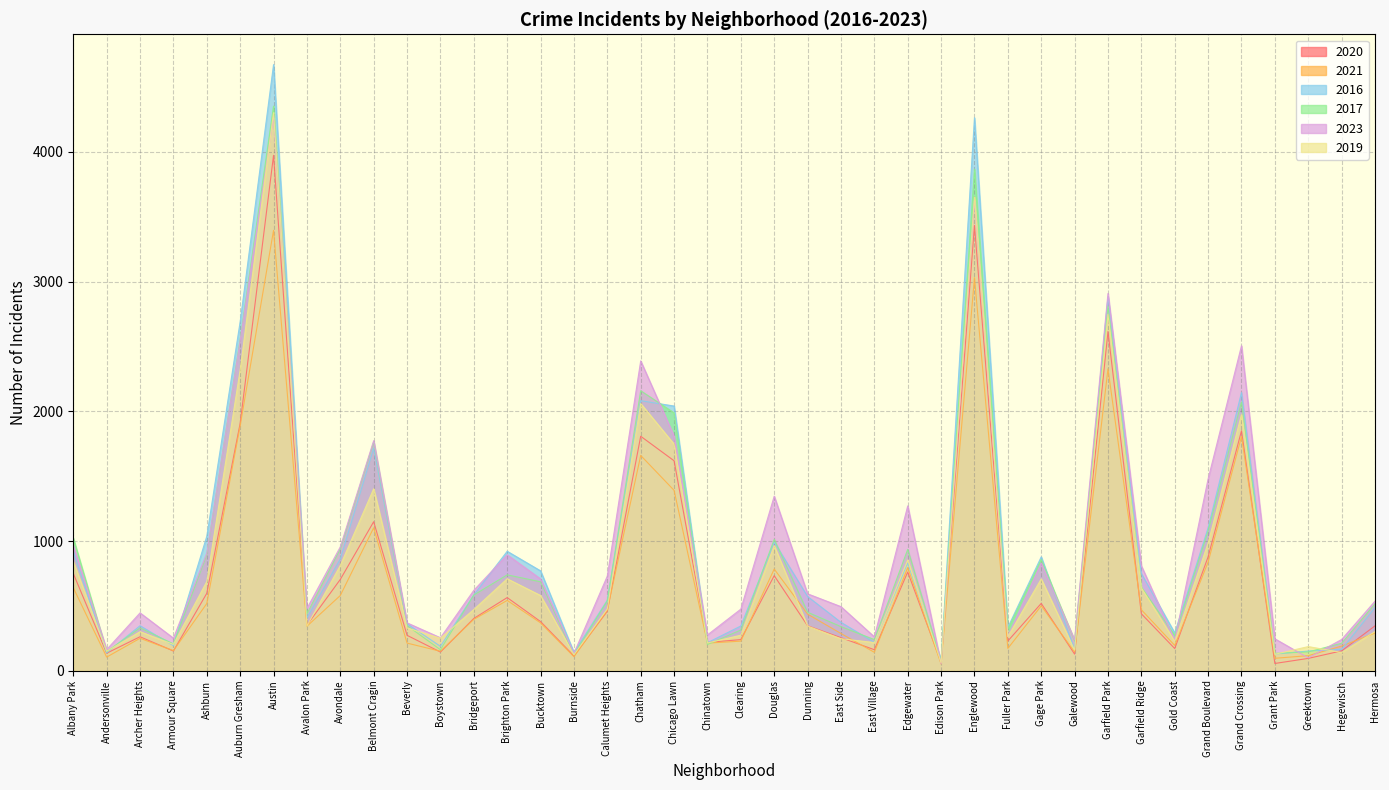

Does the chart display data point markers on the line(s)?

No